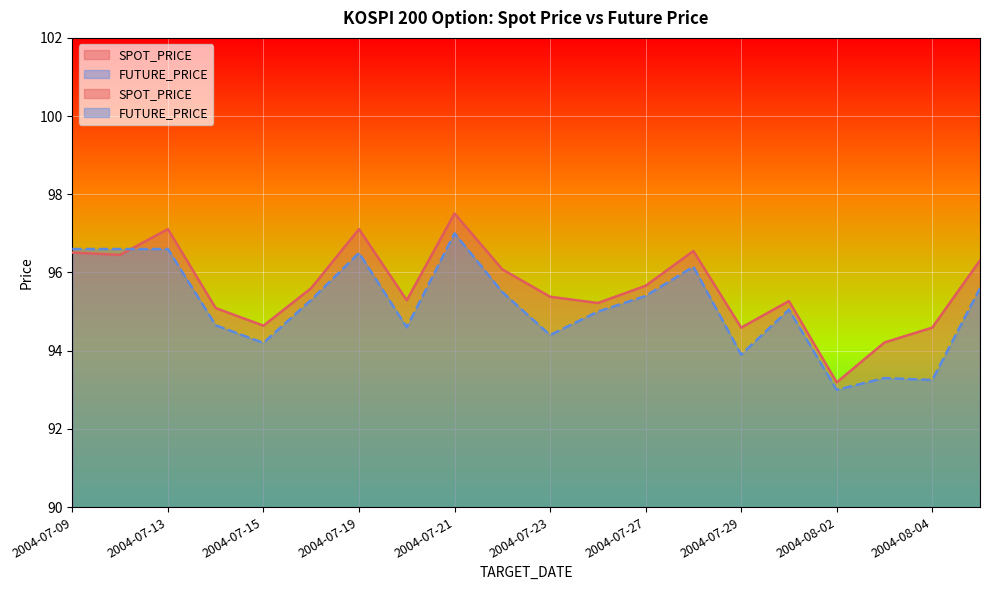

Reading right to left, transcribe all the data shown in this chart.

SPOT_PRICE: 2004-08-05=96.3	2004-08-04=94.6	2004-08-03=94.2	2004-08-02=93.2	2004-07-30=95.3	2004-07-29=94.6	2004-07-28=96.5	2004-07-27=95.7	2004-07-26=95.2	2004-07-23=95.4	2004-07-22=96.1	2004-07-21=97.5	2004-07-20=95.3	2004-07-19=97.1	2004-07-16=95.6	2004-07-15=94.6	2004-07-14=95.1	2004-07-13=97.1	2004-07-12=96.5	2004-07-09=96.5
FUTURE_PRICE: 2004-08-05=95.6	2004-08-04=93.2	2004-08-03=93.3	2004-08-02=93.0	2004-07-30=95.0	2004-07-29=93.9	2004-07-28=96.2	2004-07-27=95.4	2004-07-26=95.0	2004-07-23=94.4	2004-07-22=95.5	2004-07-21=97.0	2004-07-20=94.6	2004-07-19=96.5	2004-07-16=95.3	2004-07-15=94.2	2004-07-14=94.7	2004-07-13=96.6	2004-07-12=96.6	2004-07-09=96.6